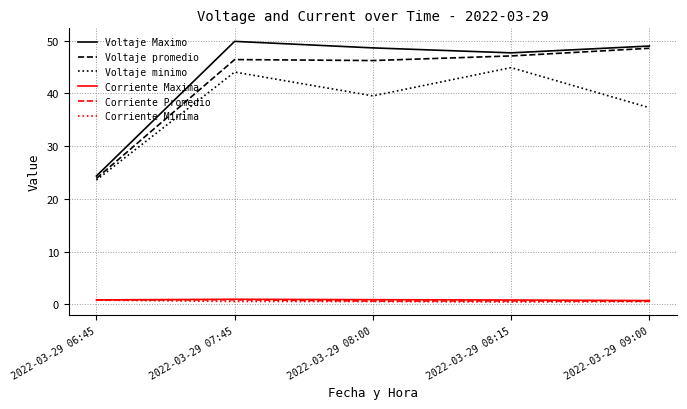

Between 2022-03-29 07:45 and 2022-03-29 09:00, which series saw the biggest shift?

Voltaje minimo